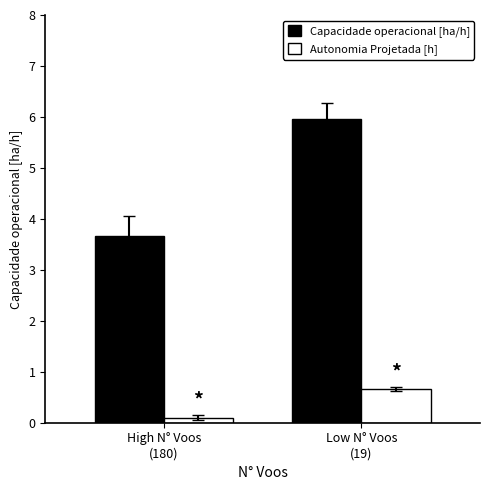

Which series has the widest spread of values?

Capacidade operacional [ha/h]